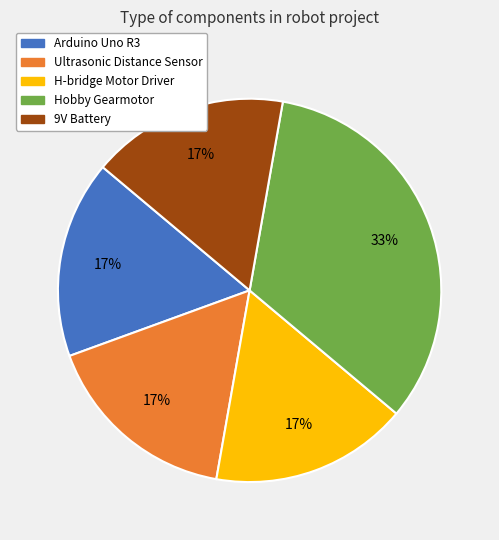

Does 9V Battery represent more than half of the total?

No